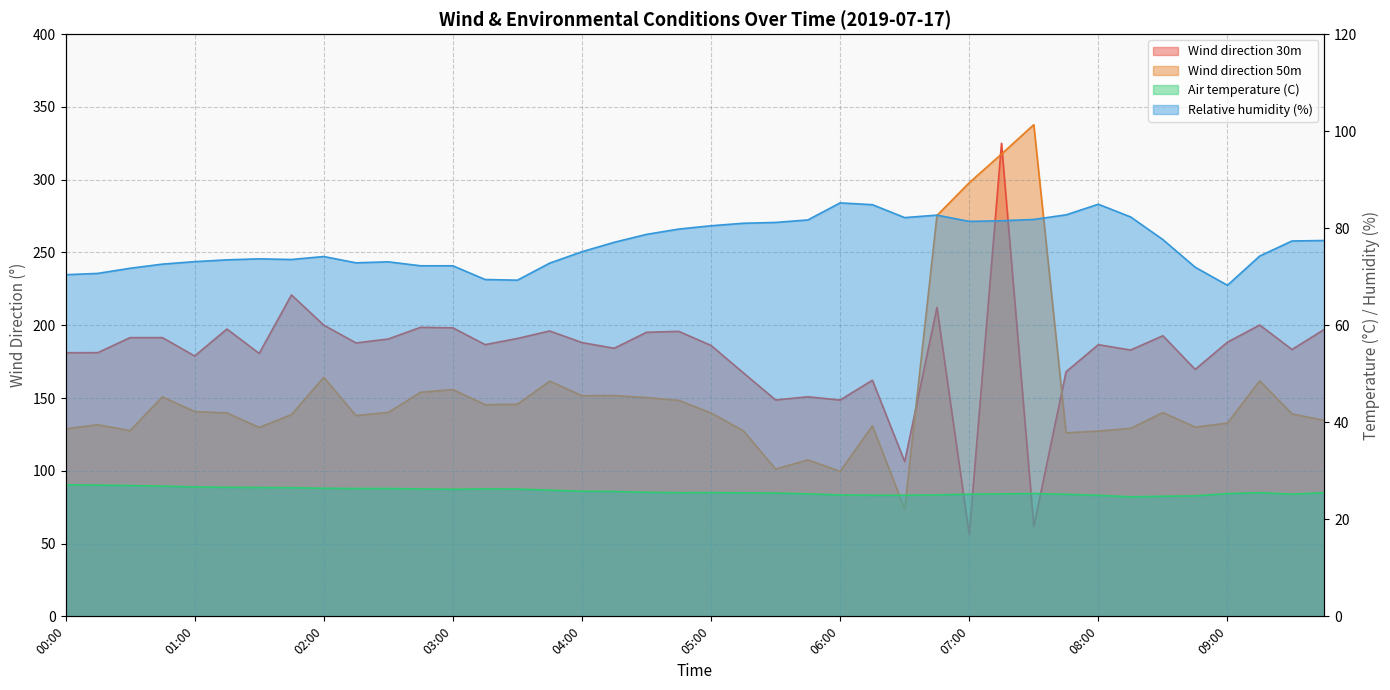

Rank the series by their maximum value, from highest to lowest.

Wind direction 50m, Wind direction 30m, Relative humidity (%), Air temperature (C)